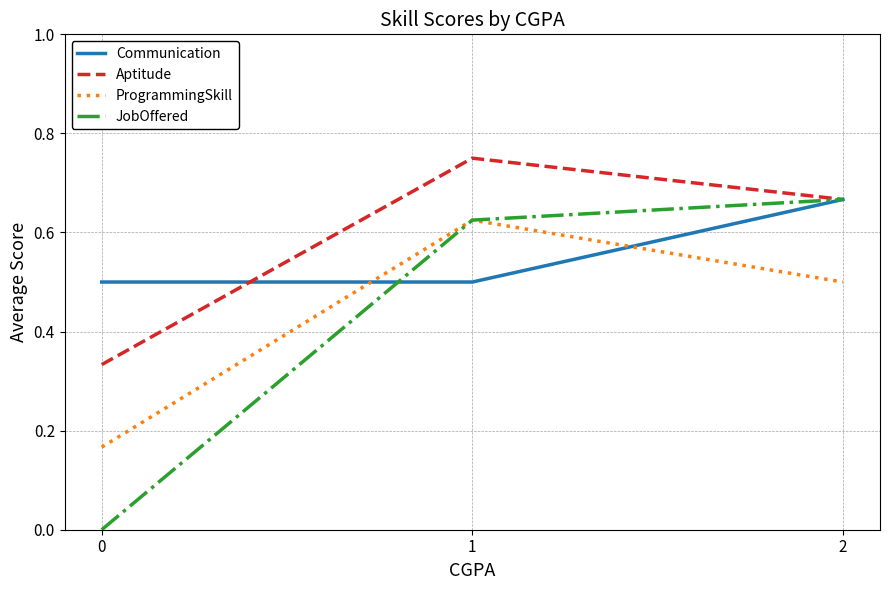

Rank the categories by ProgrammingSkill value from lowest to highest.

0, 2, 1